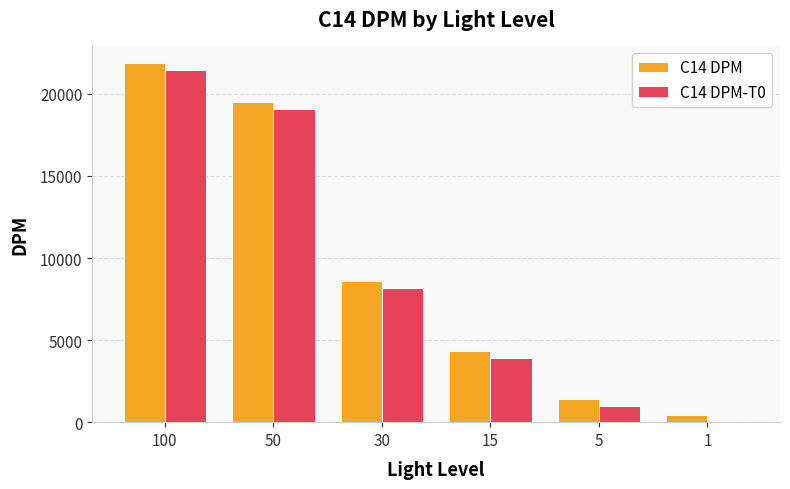

Is it true that C14 DPM equals 2528 at 5?

False